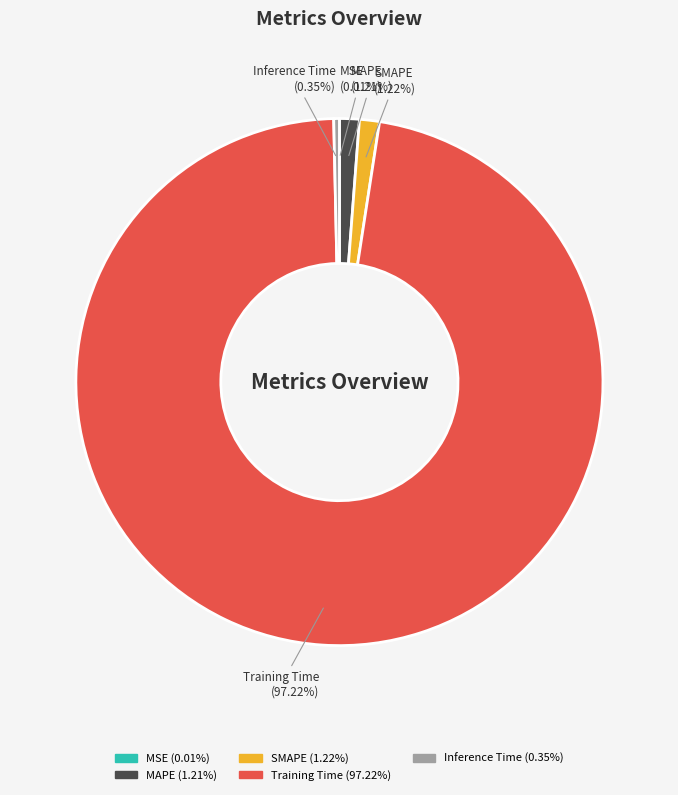

What is the majority slice?

Training Time